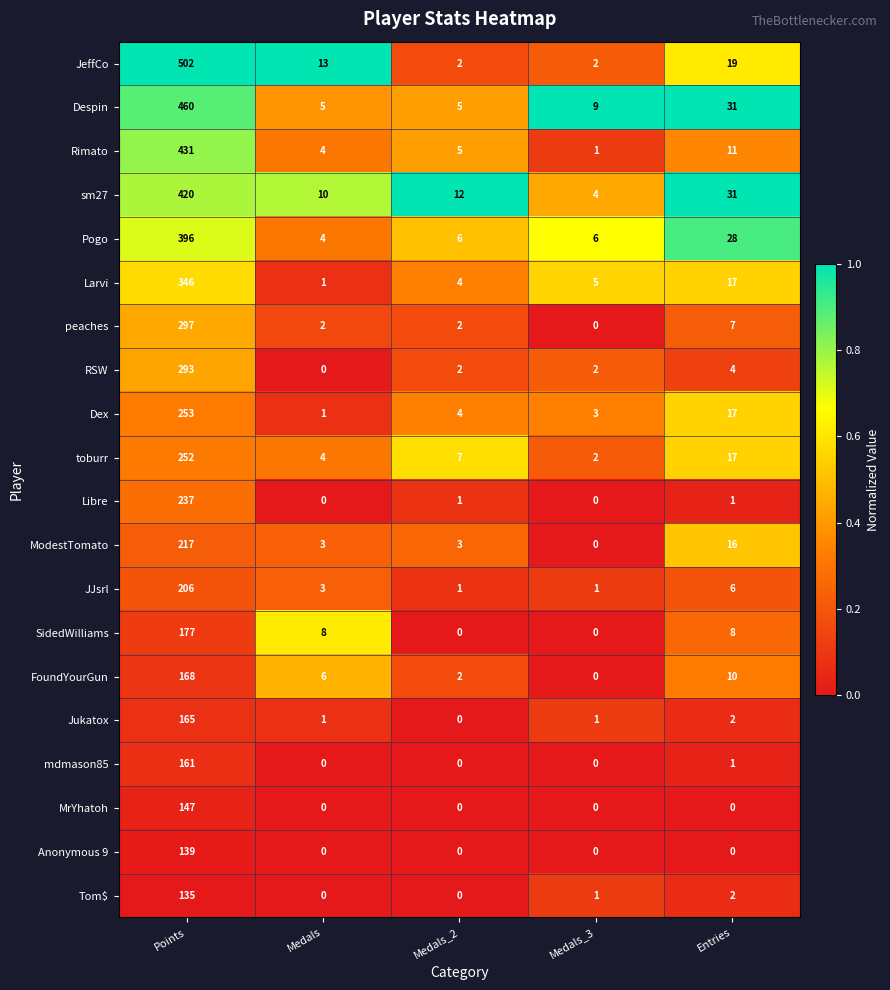

The toburr series shows 404 at Points. True or false?

False